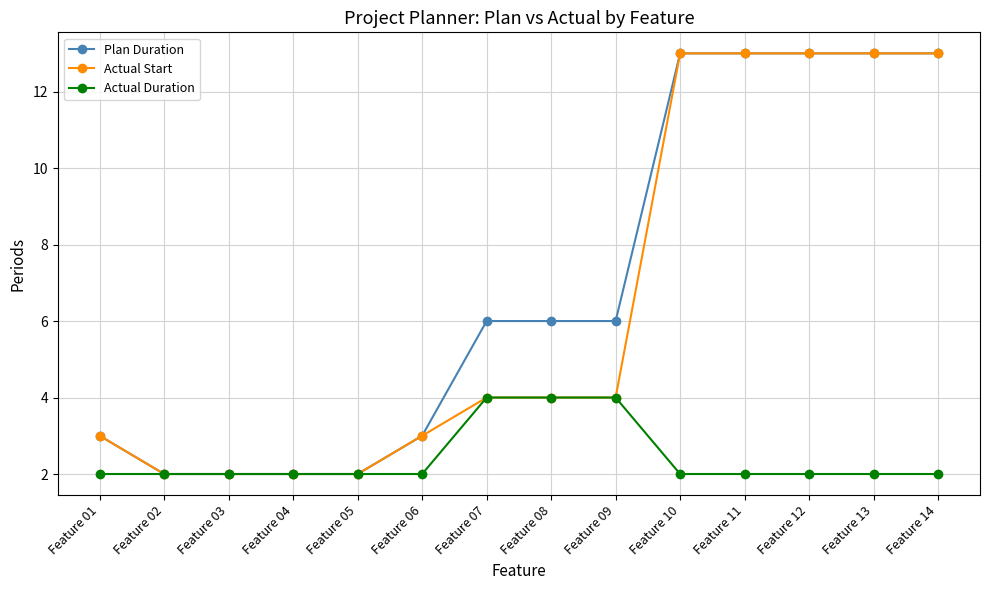

Is it true that Actual Duration equals 1 at Feature 11?

False